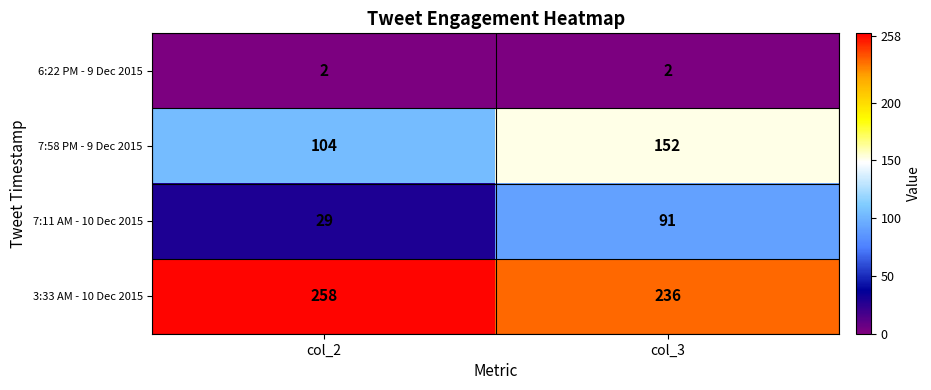

What is the difference between the highest and lowest values at col_2?

256